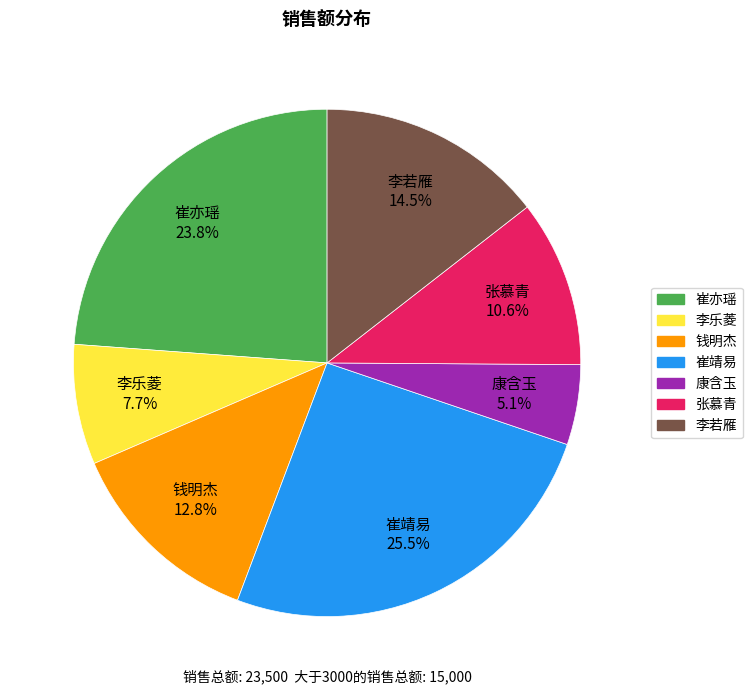

Does 李若雁 account for over 50% of the chart?

No